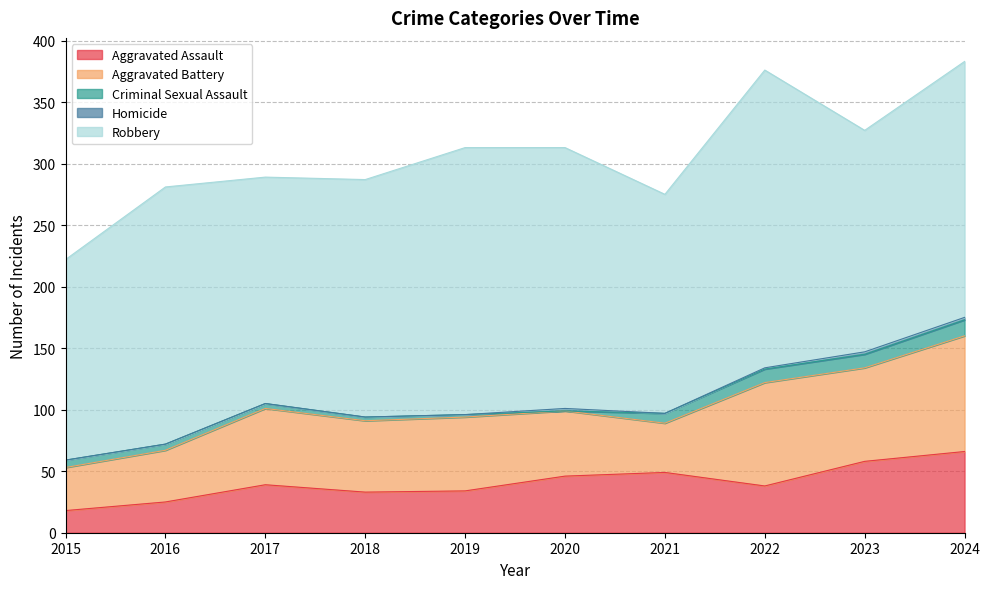

The value of Robbery at 2020 is 119. True or false?

False